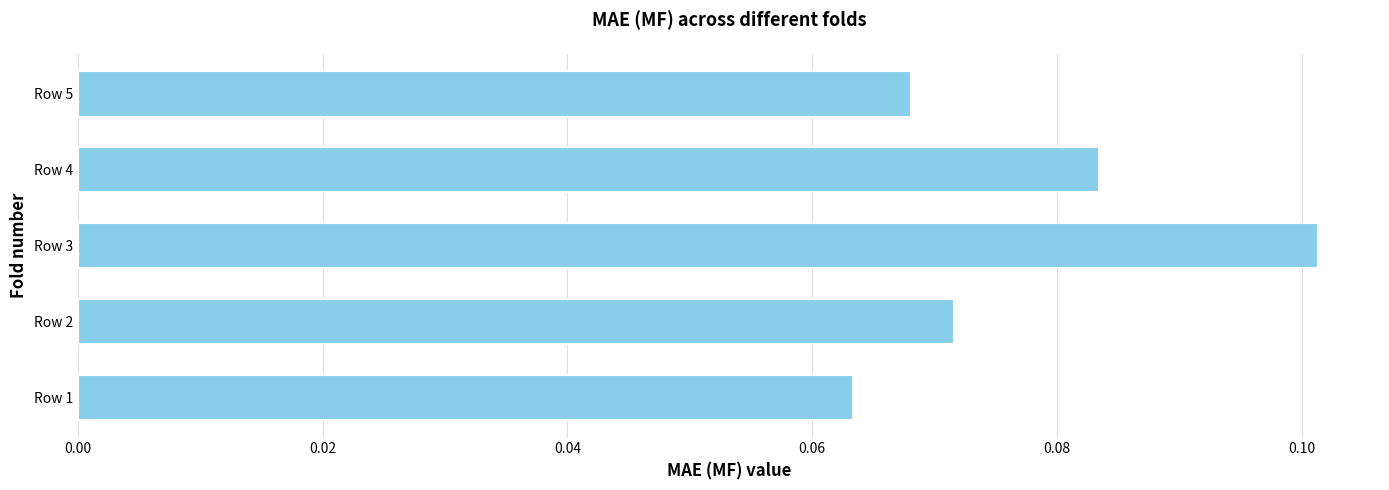

Rank the categories by value from highest to lowest.

Row 3, Row 4, Row 2, Row 5, Row 1